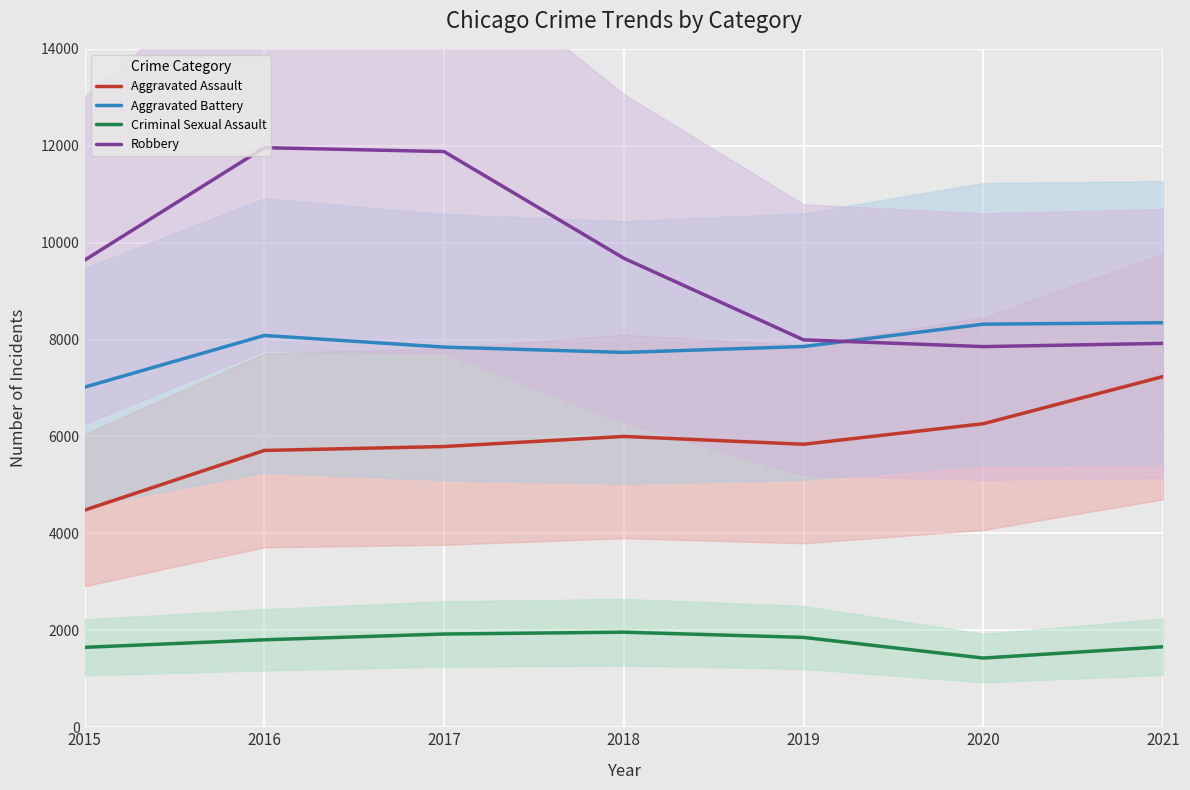

True or false: Robbery and Aggravated Assault cross at least once.

False